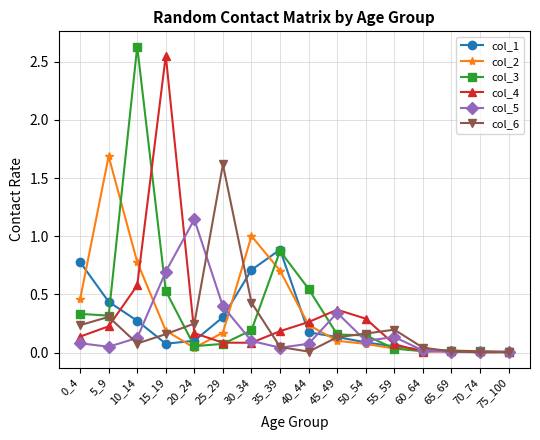

Which category has the highest value in the col_4 series?

15_19